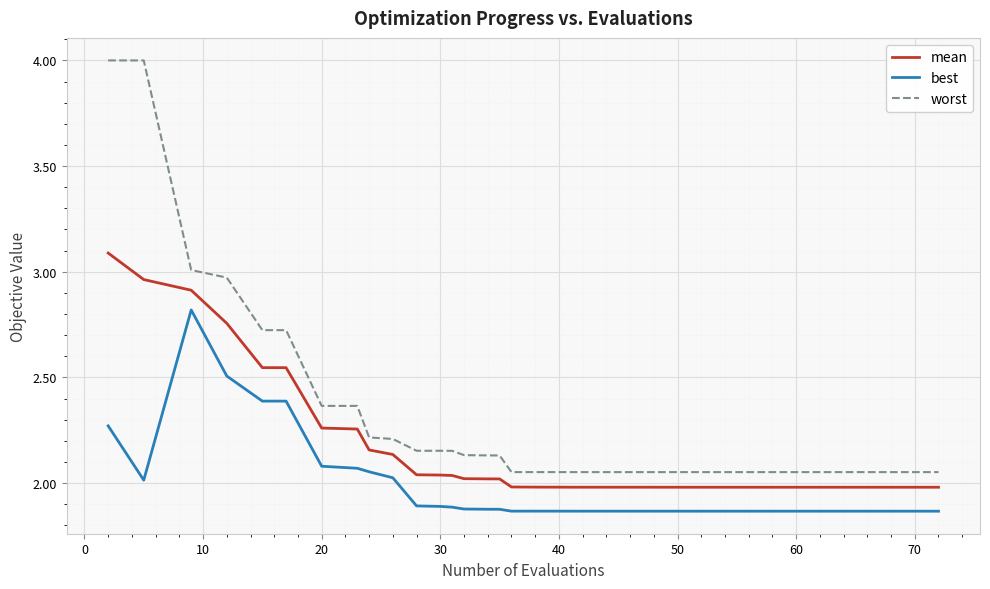

Rank the series by their maximum value, from highest to lowest.

worst, mean, best